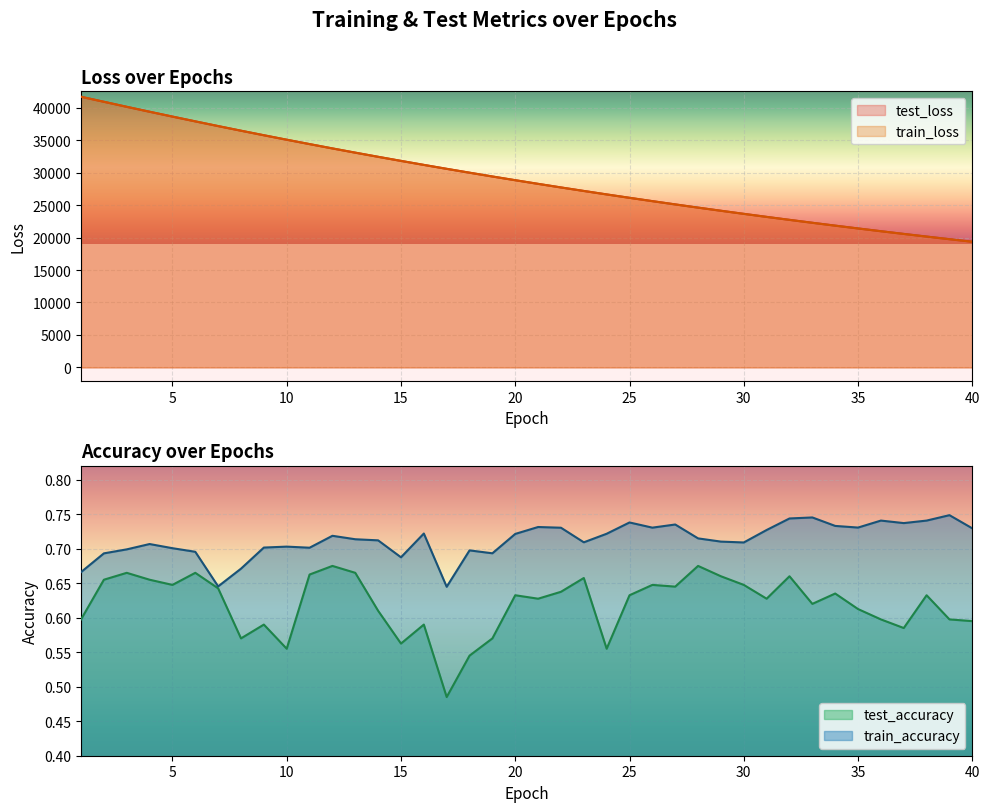

True or false: train_accuracy has more than 2 points higher than both neighbors.

True